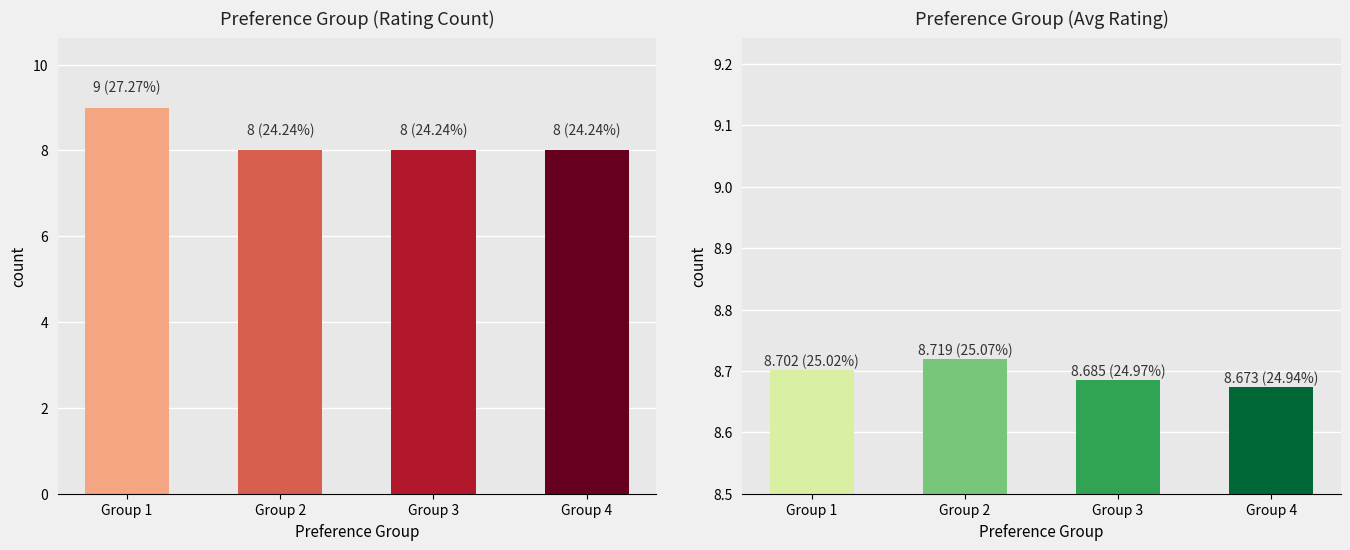

What is the maximum value shown in the chart?

9.0